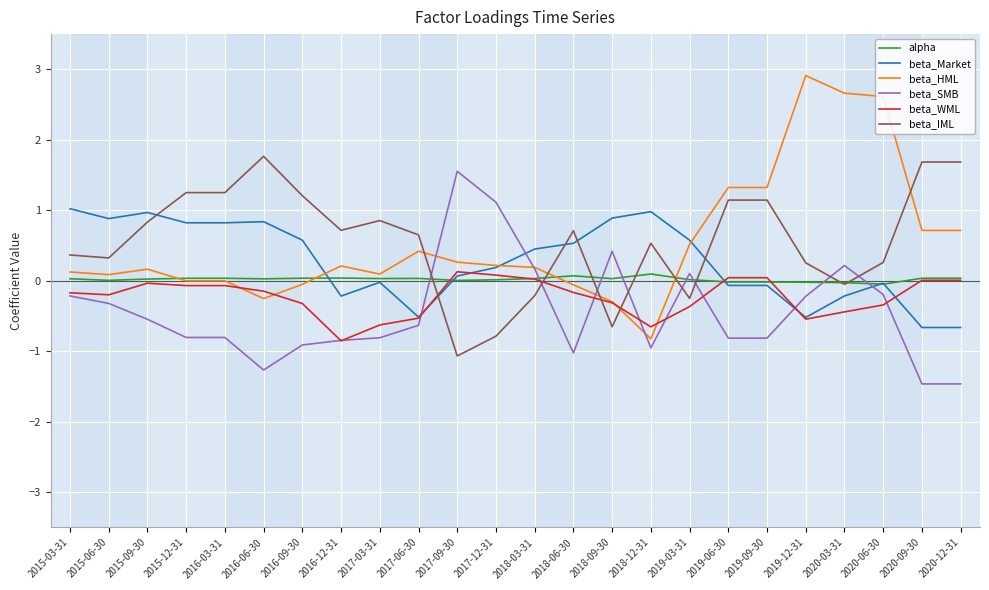

True or false: beta_SMB has a value of 0.1 at 2019-03-31.

True